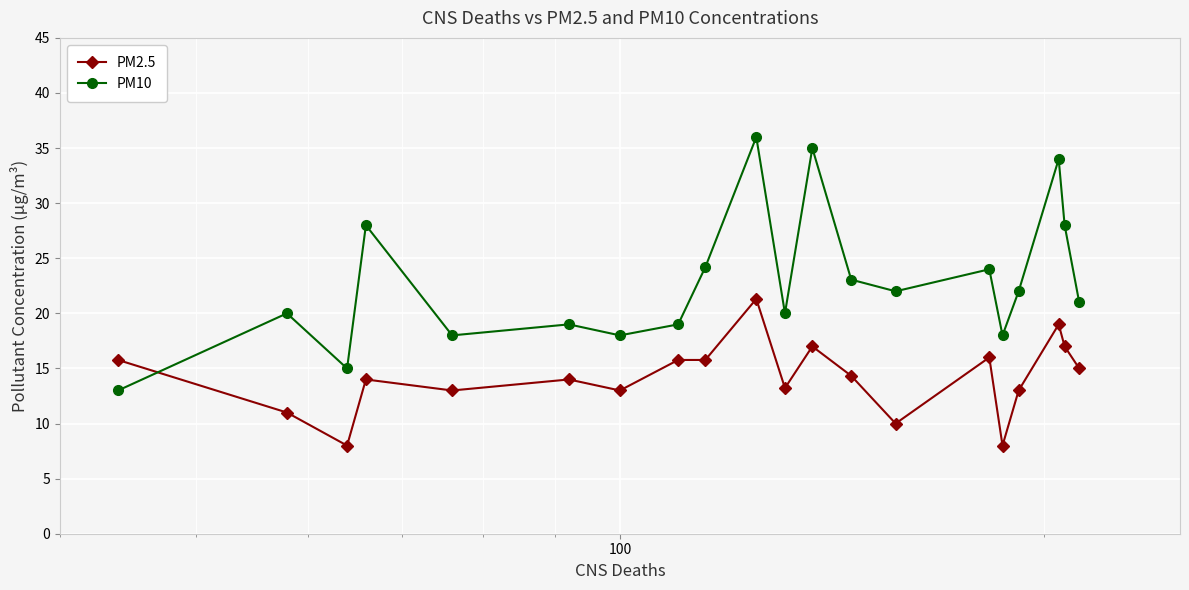

List the series in order of their overall mean, lowest first.

PM2.5, PM10